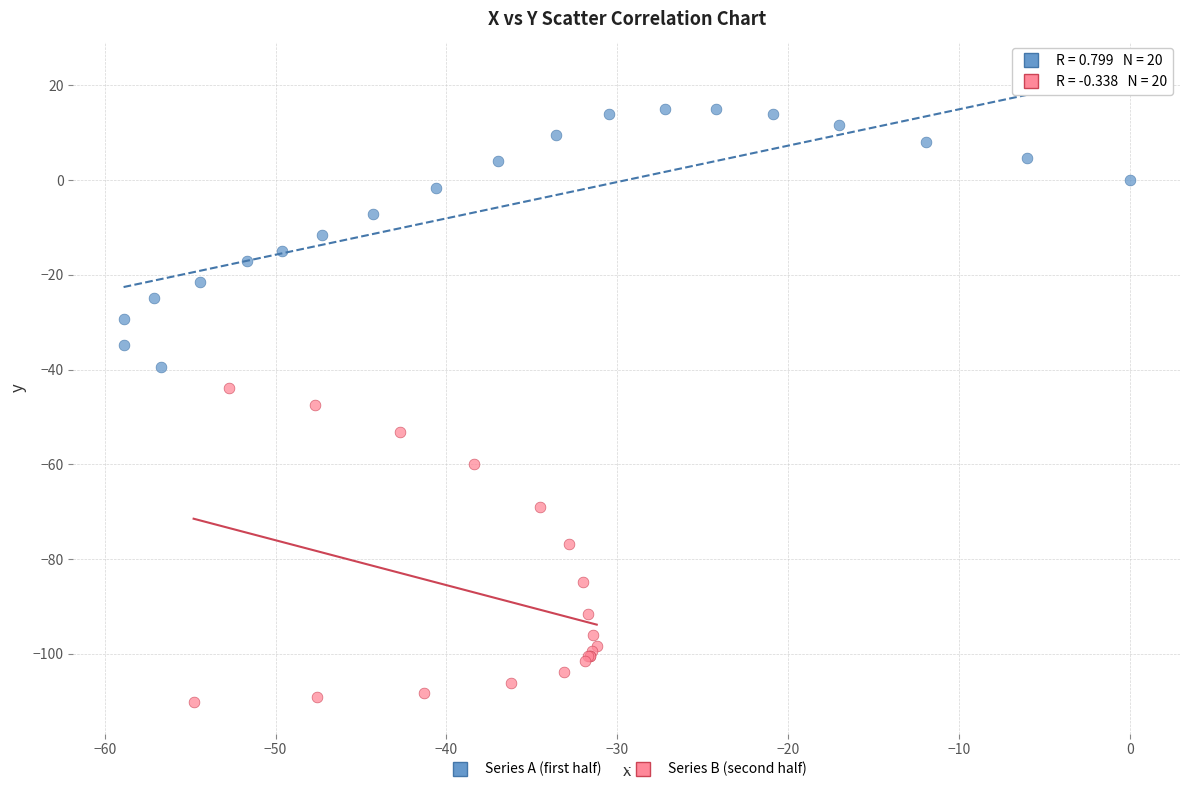

Which series has the largest Y range (max minus min)?

Series B (second half)